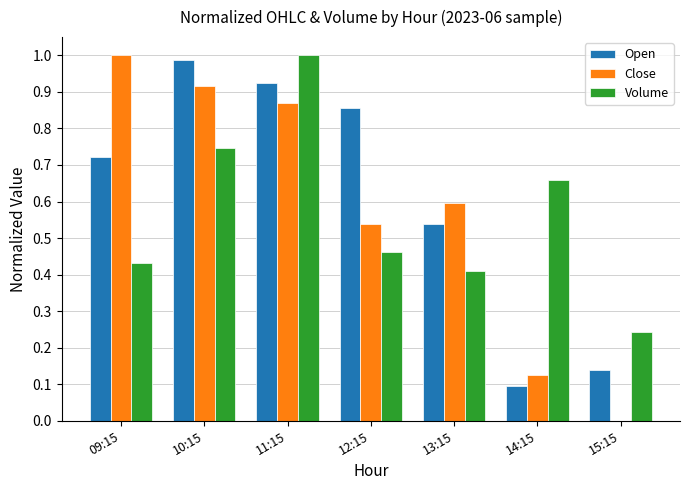

Which series has the widest spread of values?

Close